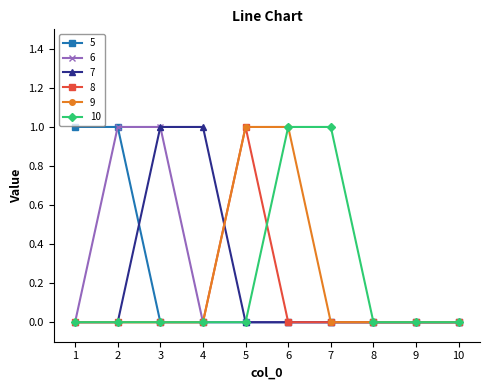

Reading left to right, transcribe all the data shown in this chart.

5: 1=1	2=1	3=0	4=0	5=0	6=0	7=0	8=0	9=0	10=0
6: 1=0	2=1	3=1	4=0	5=0	6=0	7=0	8=0	9=0	10=0
7: 1=0	2=0	3=1	4=1	5=0	6=0	7=0	8=0	9=0	10=0
8: 1=0	2=0	3=0	4=0	5=1	6=0	7=0	8=0	9=0	10=0
9: 1=0	2=0	3=0	4=0	5=1	6=1	7=0	8=0	9=0	10=0
10: 1=0	2=0	3=0	4=0	5=0	6=1	7=1	8=0	9=0	10=0